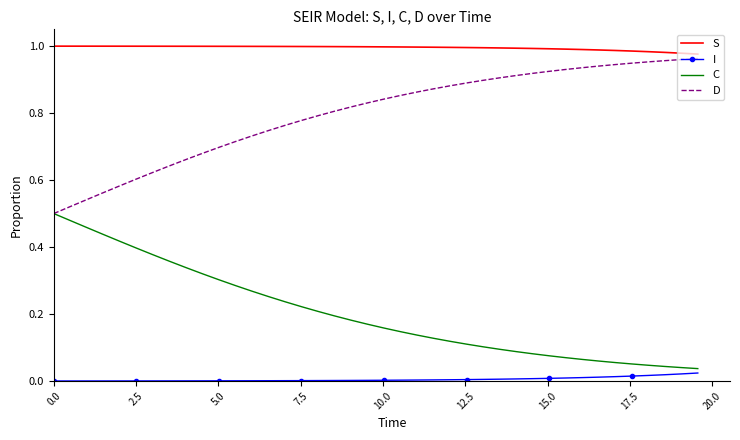

True or false: I and D intersect in this chart.

False